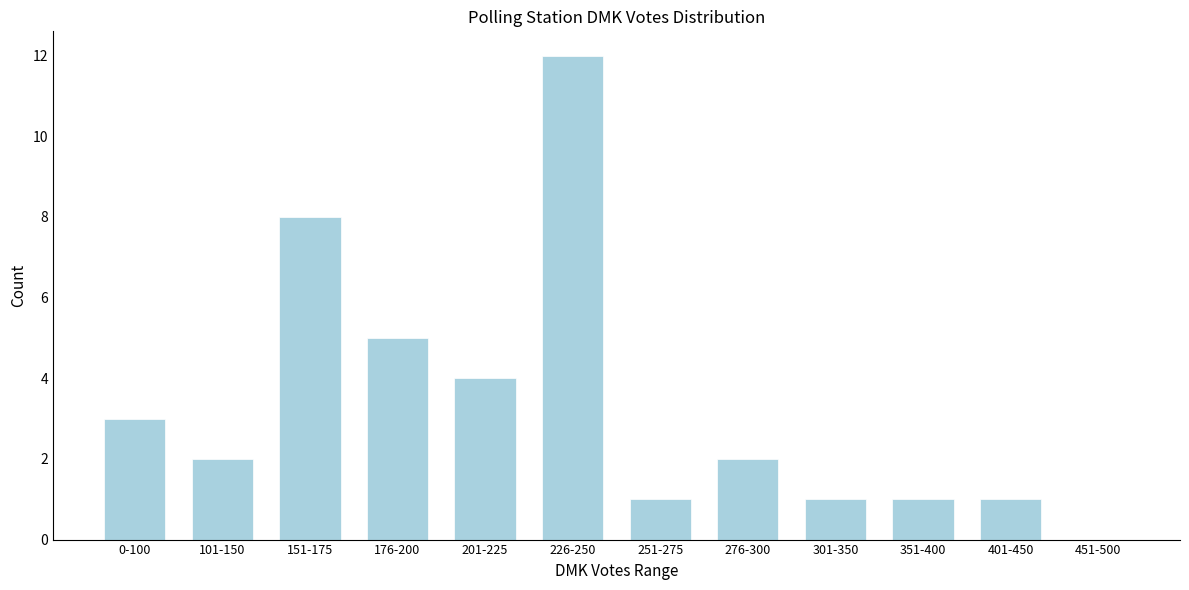

Reading left to right, list all the values displayed in this chart.

0-100=3	101-150=2	151-175=8	176-200=5	201-225=4	226-250=12	251-275=1	276-300=2	301-350=1	351-400=1	401-450=1	451-500=0